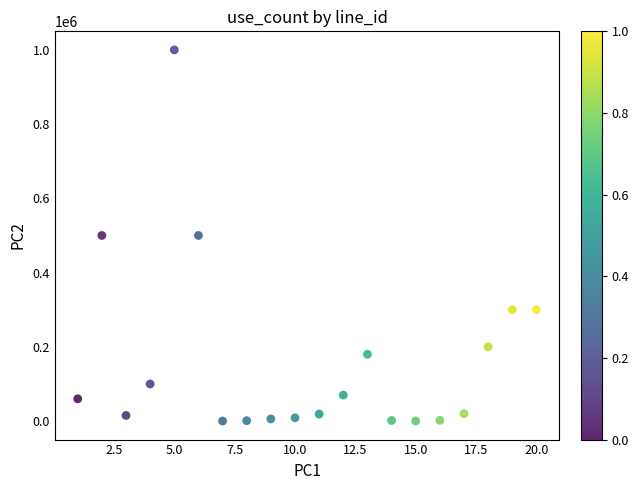

What is the range of X values (max minus min)?

19